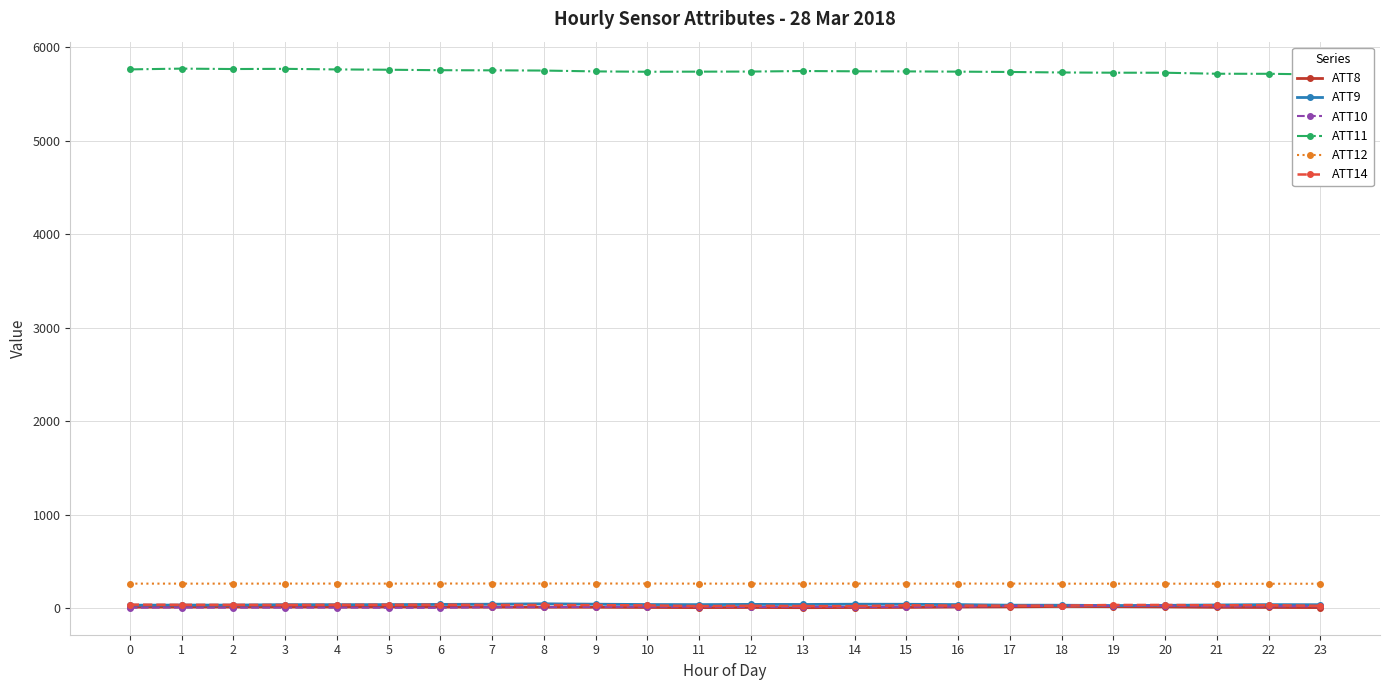

What is the sum of all ATT14 values?

696.0